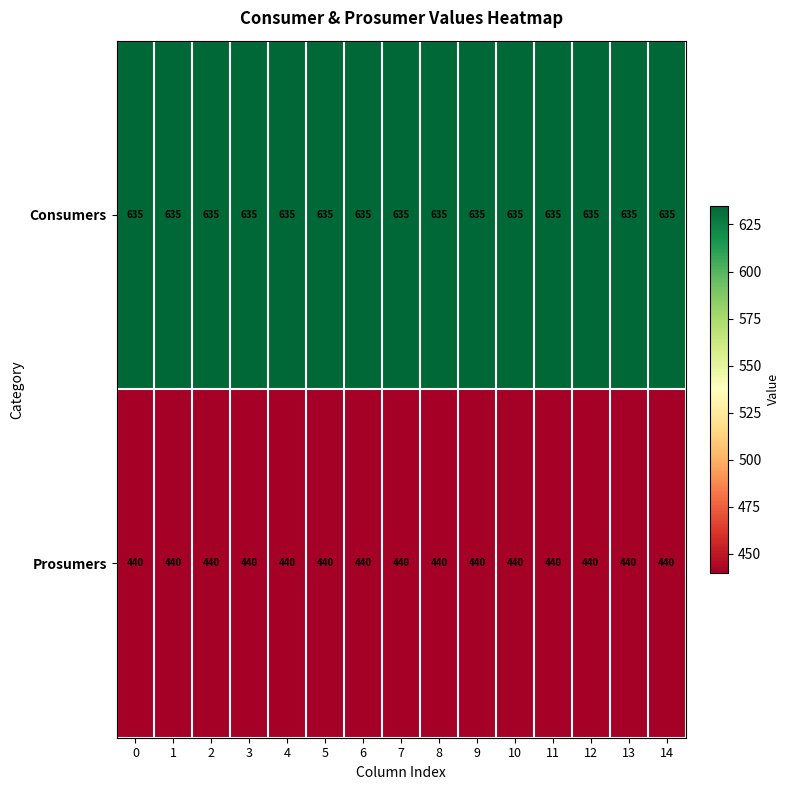

The Prosumers series shows 217 at 5. True or false?

False